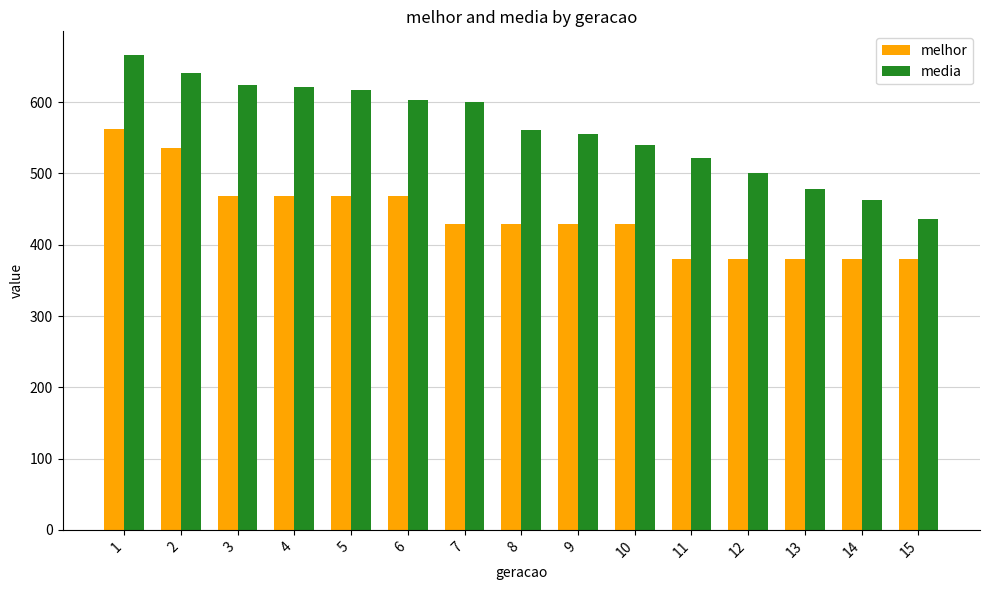

The value of melhor at 2 is 536.0. True or false?

True